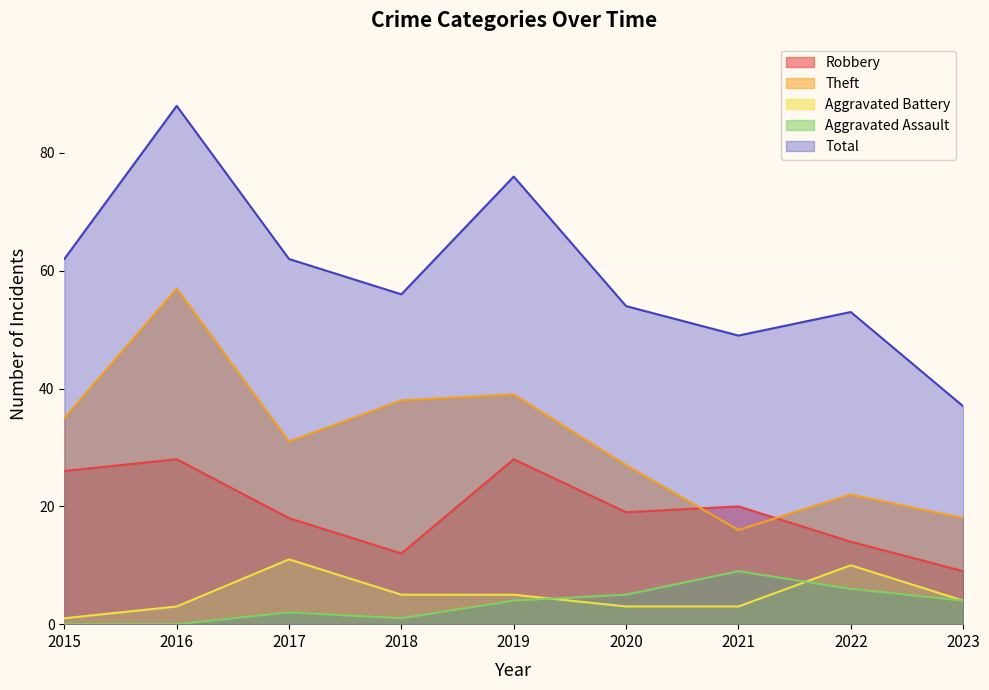

Is the value of Robbery at 2018 greater than the value of Aggravated Assault at 2019?

Yes